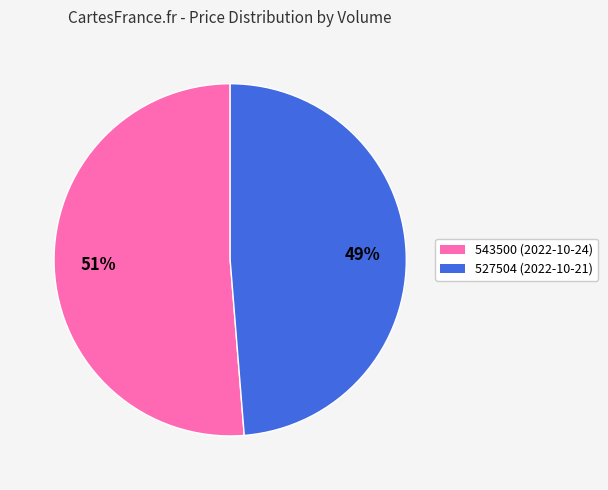

What percentage is the 543500 slice, to the nearest percent?

51%